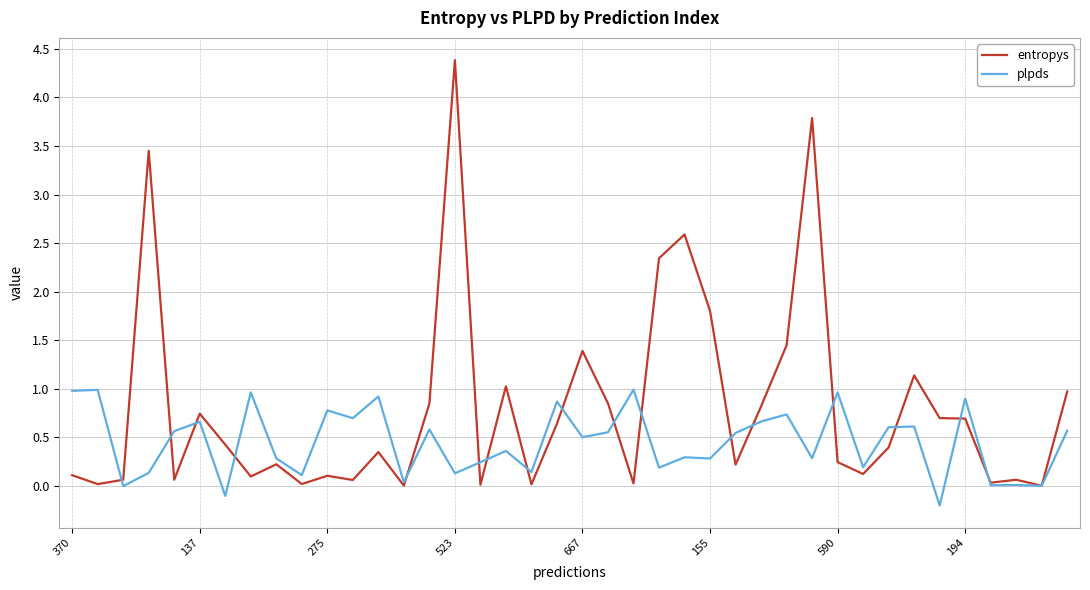

Which series has the largest range (max minus min)?

entropys